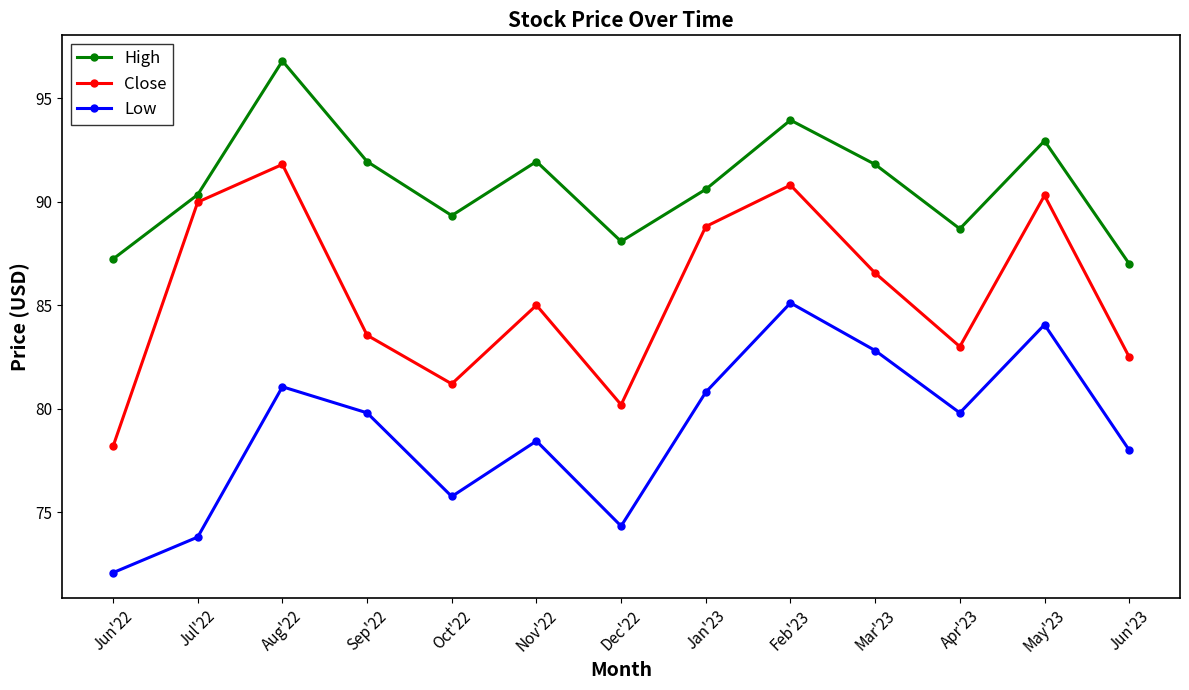

Where does the Low series first go above 79?

Aug'22